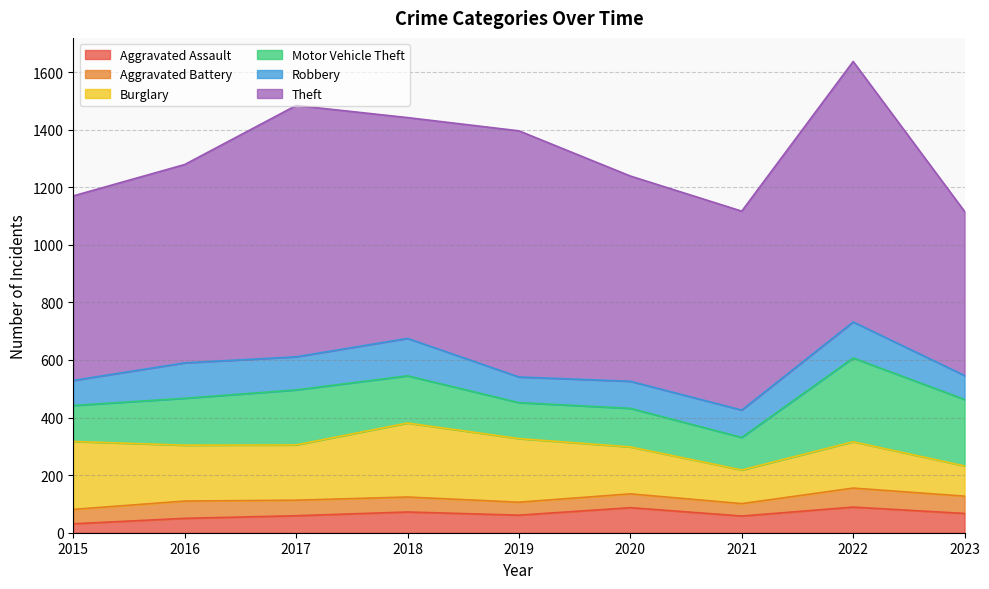

Is the value of Theft at 2018 greater than the value of Aggravated Battery at 2022?

Yes